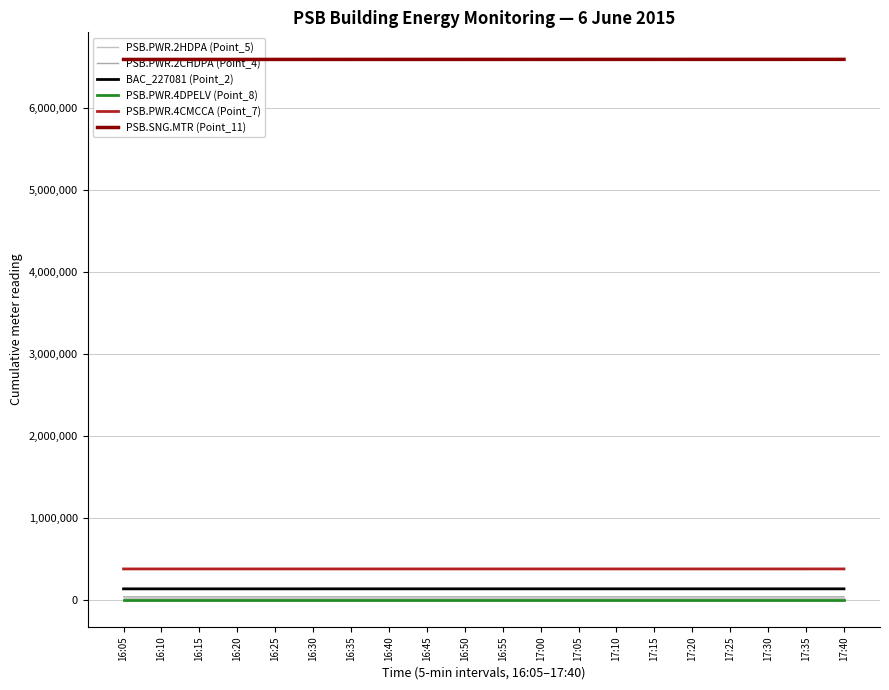

Is it true that PSB.PWR.4DPELV (Point_8) equals 4969 at 16:25?

True